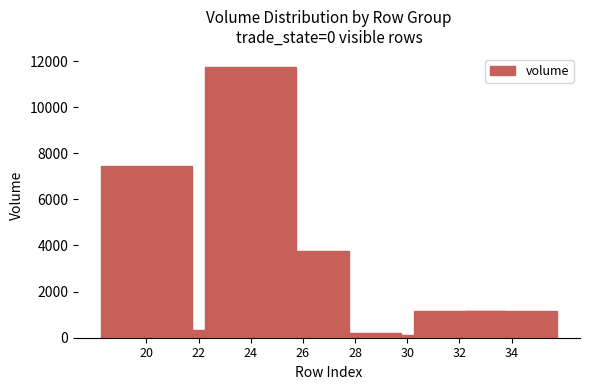

Approximately how many times larger is the value at 20 compared to 26?

2.0